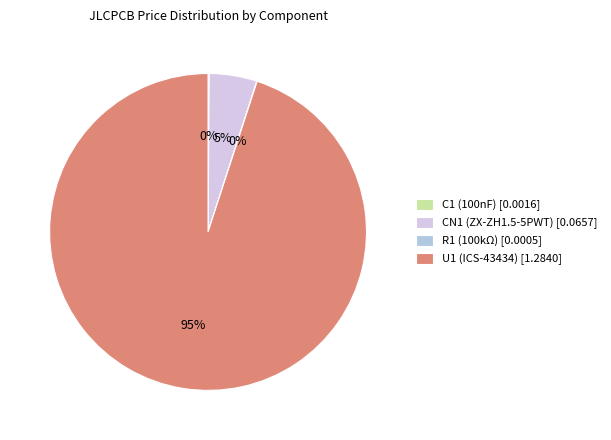

To the nearest percent, what percentage of the pie is U1 (ICS-43434) [1.2840]?

95%